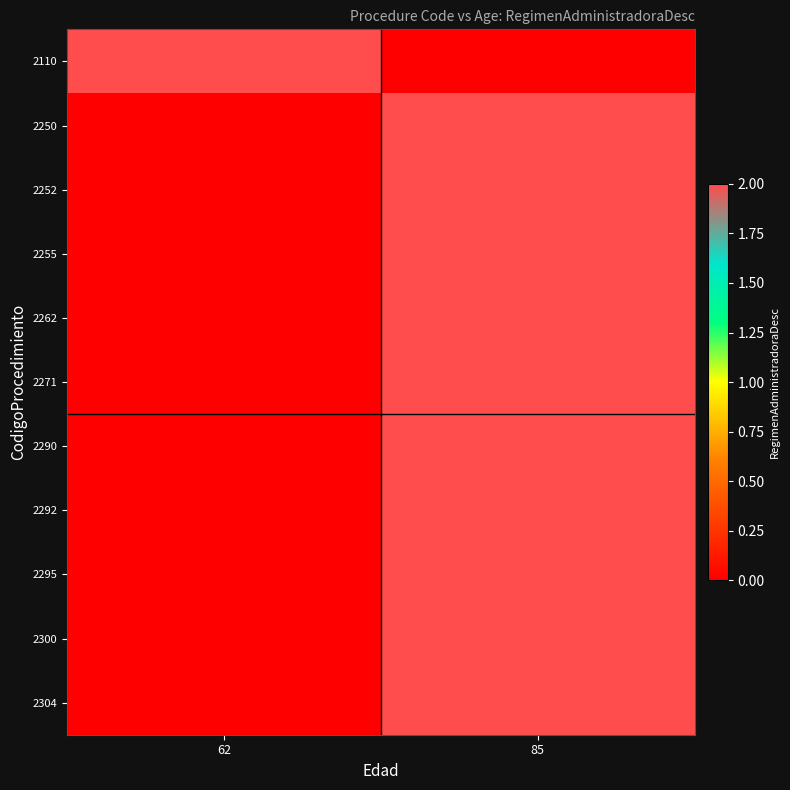

Reading right to left, what are all the values shown in this chart?

2110: 85=0	62=2
2250: 85=2	62=0
2252: 85=2	62=0
2255: 85=2	62=0
2262: 85=2	62=0
2271: 85=2	62=0
2290: 85=2	62=0
2292: 85=2	62=0
2295: 85=2	62=0
2300: 85=2	62=0
2304: 85=2	62=0